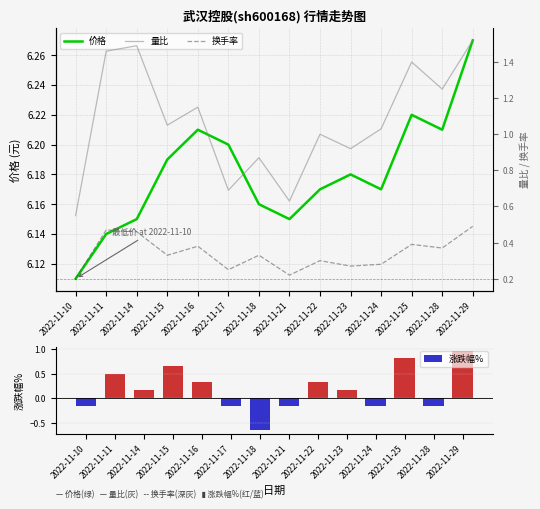

Reading left to right, transcribe all the data shown in this chart.

价格: 6.1	6.1	6.2	6.2	6.2	6.2	6.2	6.2	6.2	6.2	6.2	6.2	6.2	6.3
量比: 0.6	1.5	1.5	1.1	1.1	0.7	0.9	0.6	1.0	0.9	1.0	1.4	1.2	1.5
换手率: 0.2	0.5	0.5	0.3	0.4	0.2	0.3	0.2	0.3	0.3	0.3	0.4	0.4	0.5
涨跌幅%: -0.2	0.5	0.2	0.7	0.3	-0.2	-0.7	-0.2	0.3	0.2	-0.2	0.8	-0.2	1.0